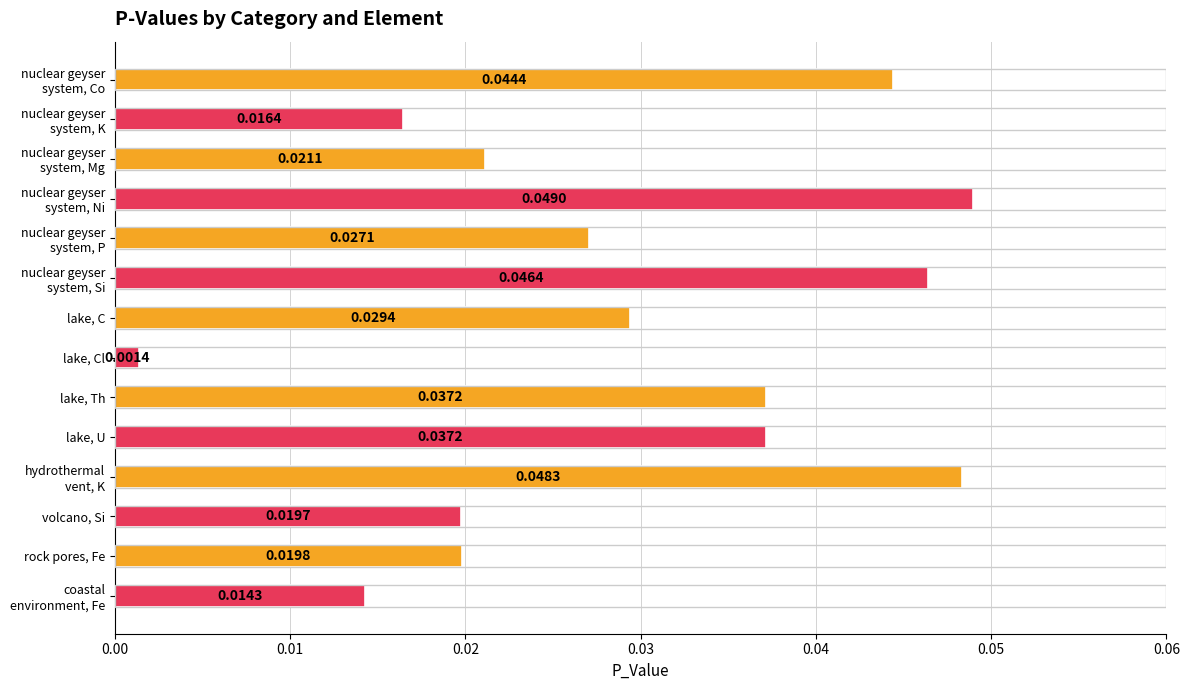

How many distinct data groups are displayed?

1